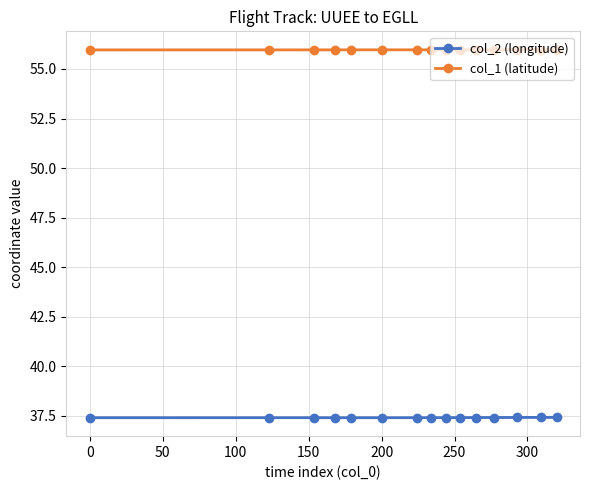

True or false: col_2 (longitude) and col_1 (latitude) cross at least once.

False